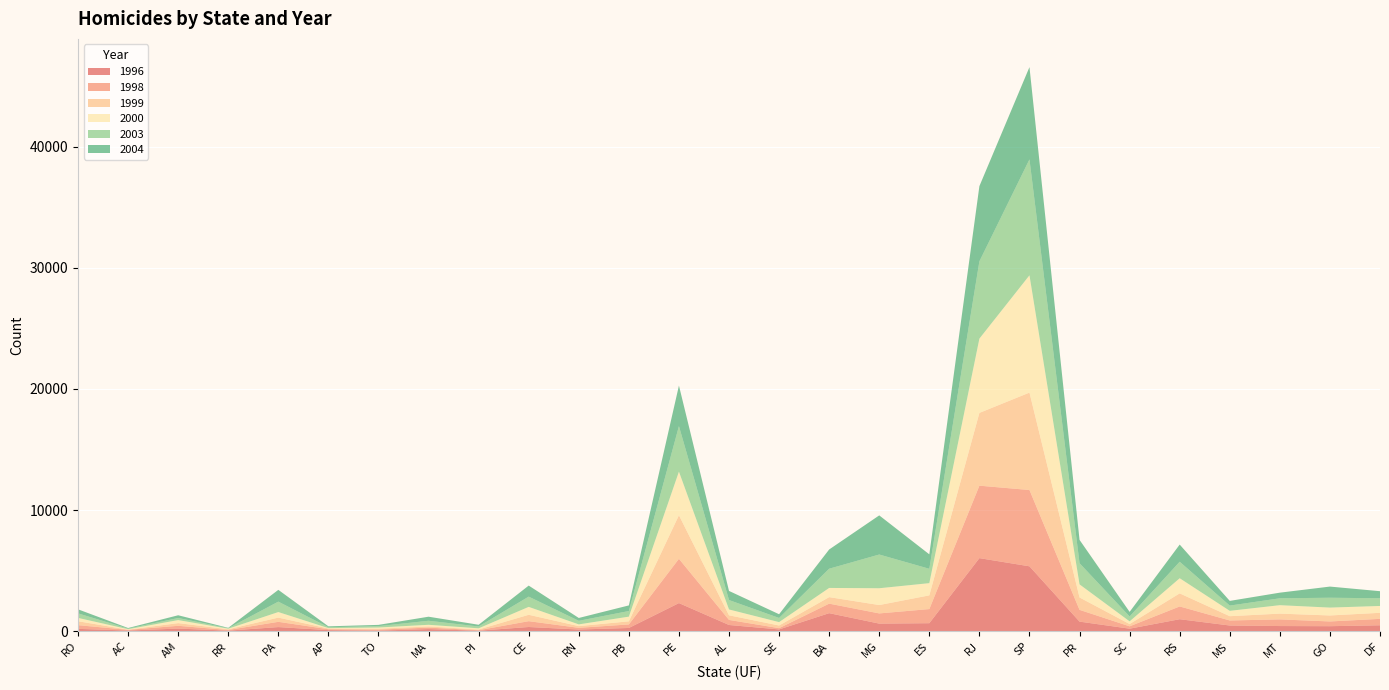

Reading left to right, transcribe all the data shown in this chart.

1996: RO=196	AC=59	AM=220	RR=50	PA=344	AP=91	TO=52	MA=178	PI=45	CE=350	RN=141	PB=270	PE=2323	AL=516	SE=150	BA=1492	MG=630	ES=664	RJ=6035	SP=5360	PR=794	SC=212	RS=993	MS=473	MT=429	GO=417	DF=492
1998: RO=306	AC=57	AM=229	RR=53	PA=434	AP=74	TO=82	MA=122	PI=39	CE=481	RN=141	PB=292	PE=3657	AL=419	SE=104	BA=787	MG=842	ES=1166	RJ=5982	SP=6298	PR=972	SC=195	RS=1054	MS=417	MT=550	GO=391	DF=530
1999: RO=324	AC=14	AM=222	RR=60	PA=347	AP=61	TO=74	MA=95	PI=57	CE=528	RN=140	PB=257	PE=3598	AL=381	SE=221	BA=537	MG=691	ES=1132	RJ=6007	SP=8042	PR=1022	SC=189	RS=1079	MS=353	MT=476	GO=495	DF=500
2000: RO=276	AC=40	AM=250	RR=47	PA=459	AP=33	TO=100	MA=138	PI=101	CE=653	RN=145	PB=386	PE=3599	AL=482	SE=279	BA=759	MG=1387	ES=1009	RJ=6132	SP=9683	PR=1082	SC=221	RS=1250	MS=442	MT=697	GO=650	DF=565
2003: RO=375	AC=48	AM=173	RR=41	PA=860	AP=72	TO=114	MA=332	PI=152	CE=846	RN=294	PB=464	PE=3757	AL=778	SE=342	BA=1587	MG=2784	ES=1184	RJ=6380	SP=9569	PR=1747	SC=404	RS=1362	MS=433	MT=568	GO=813	DF=636
2004: RO=332	AC=49	AM=226	RR=30	PA=973	AP=75	TO=104	MA=335	PI=141	CE=911	RN=235	PB=464	PE=3345	AL=752	SE=308	BA=1587	MG=3230	ES=1193	RJ=6205	SP=7617	PR=1925	SC=377	RS=1417	MS=387	MT=465	GO=921	DF=583